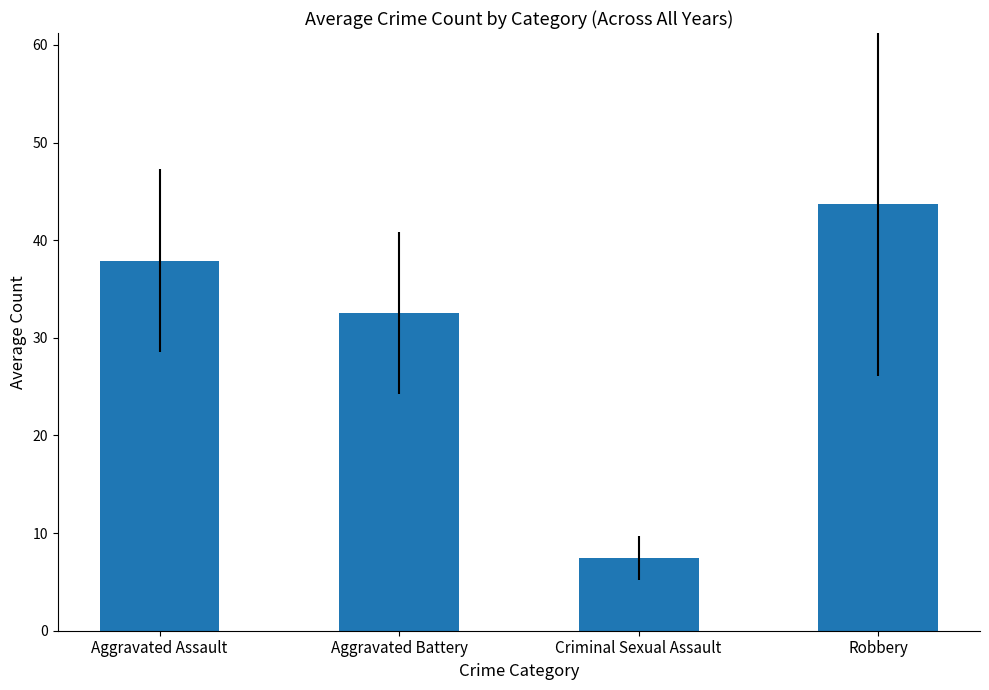

Rank the categories by value from highest to lowest.

Robbery, Aggravated Assault, Aggravated Battery, Criminal Sexual Assault